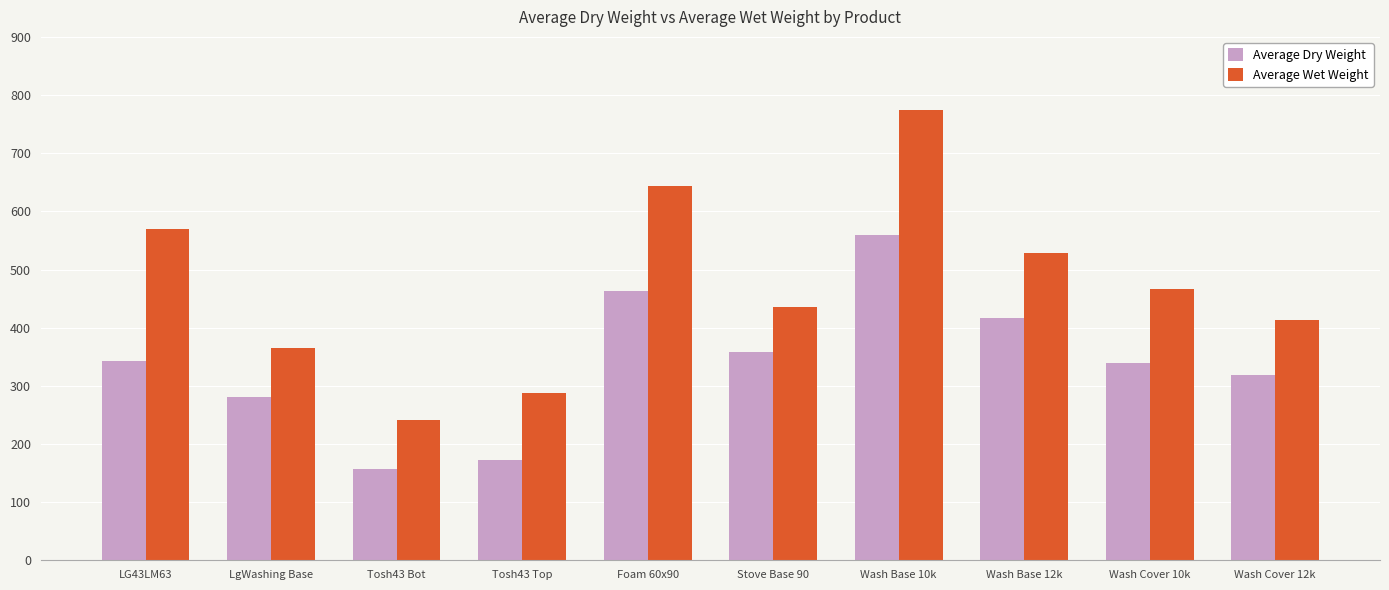

What is the label of the 6th bar from the right?

Foam 60x90